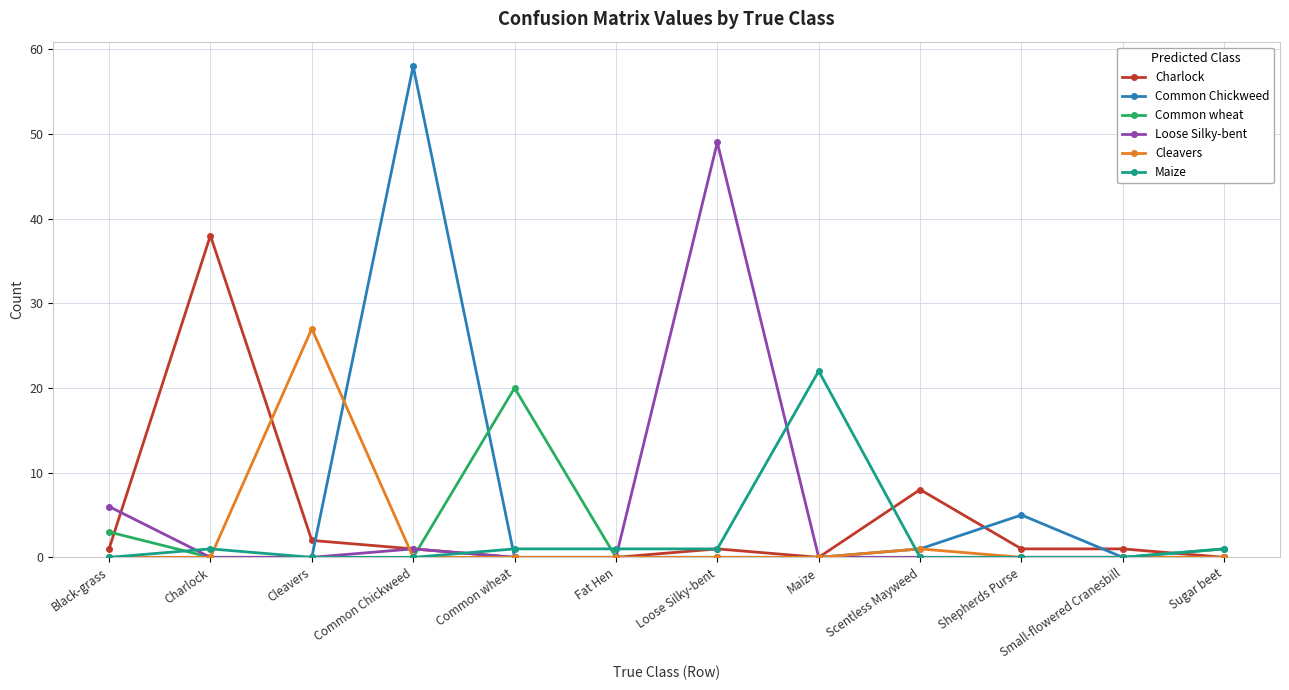

What is the total value across all series at Small-flowered Cranesbill?

1